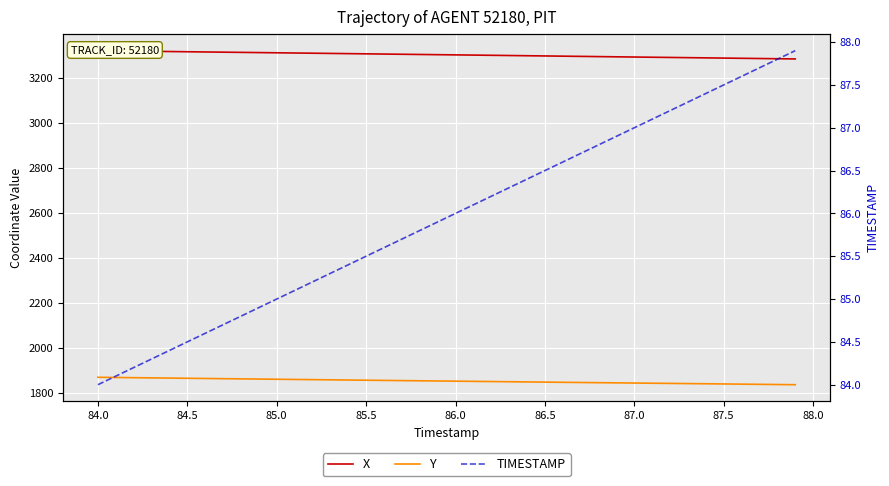

What is the difference between the maximum and minimum values in the TIMESTAMP series?

3.9